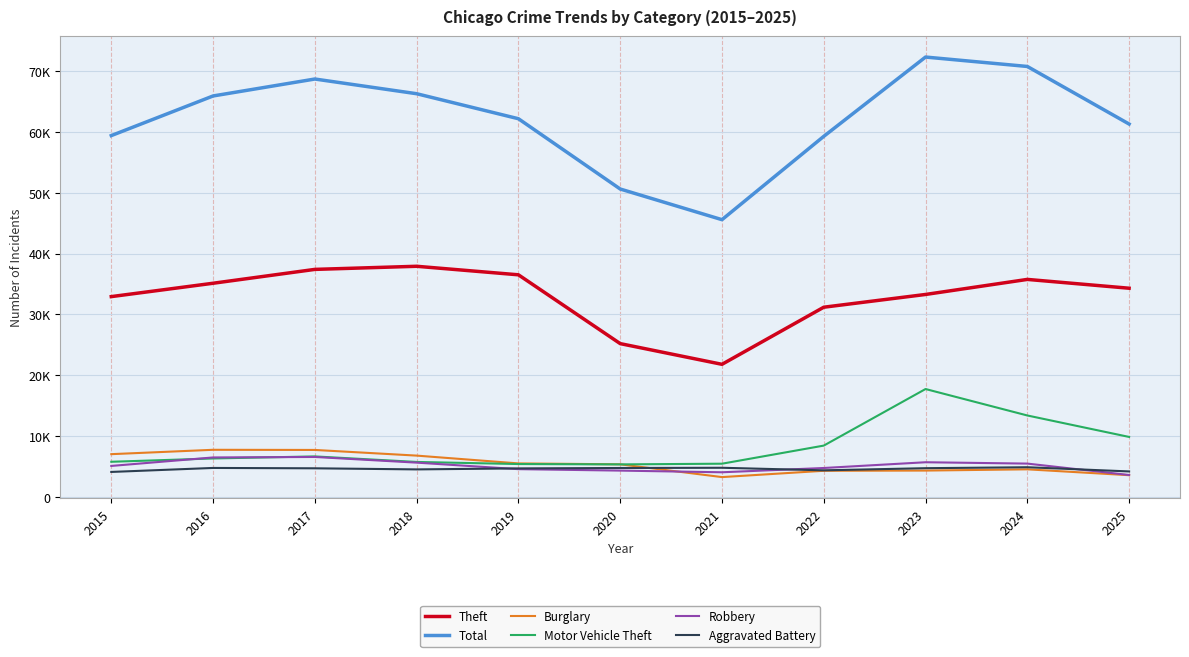

Where is the first local minimum for Burglary?

2021